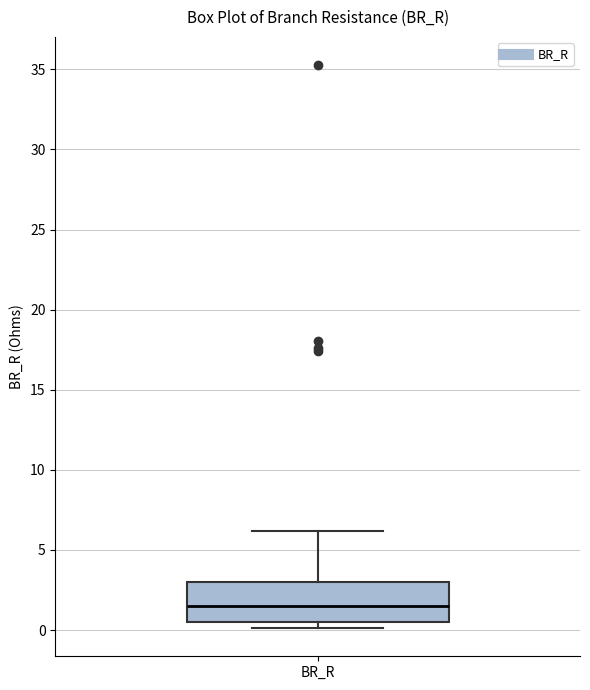

Transcribe this box plot: give where the median line is, the range the box spans, and where the two whiskers end, as read against the y-axis. The values are not printed on the chart, so give them approximately, as read against the axis.

median 1.5, box 0.5 to 3.0, whiskers 0.0 to 6.0